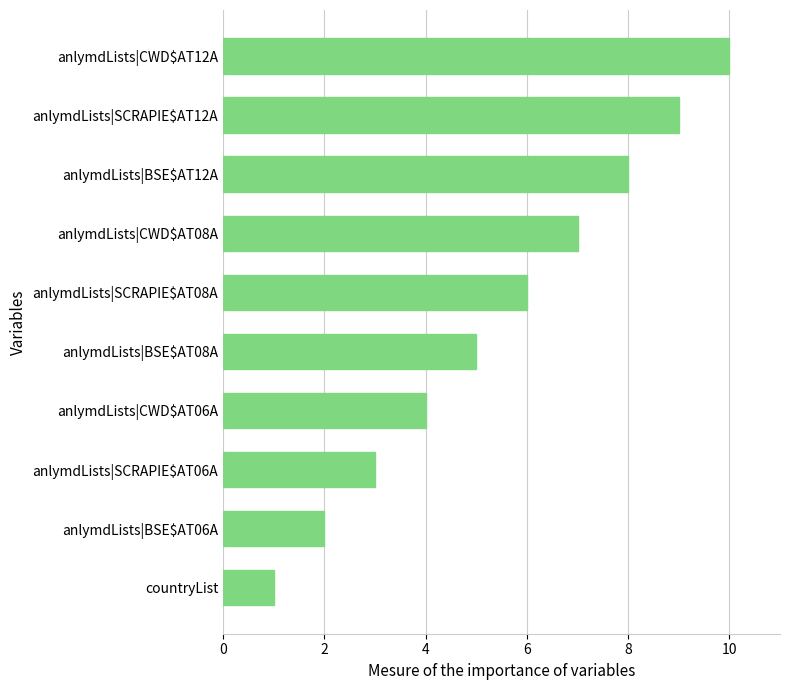

List the labels in order of value, smallest first.

countryList, anlymdLists|BSE$AT06A, anlymdLists|SCRAPIE$AT06A, anlymdLists|CWD$AT06A, anlymdLists|BSE$AT08A, anlymdLists|SCRAPIE$AT08A, anlymdLists|CWD$AT08A, anlymdLists|BSE$AT12A, anlymdLists|SCRAPIE$AT12A, anlymdLists|CWD$AT12A